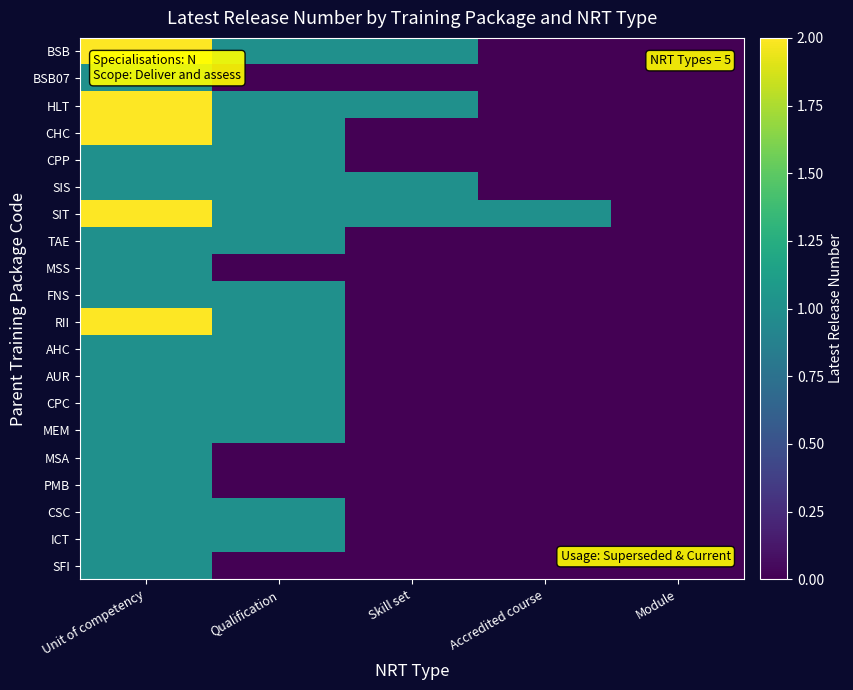

Which series has the largest total across all categories?

SIT